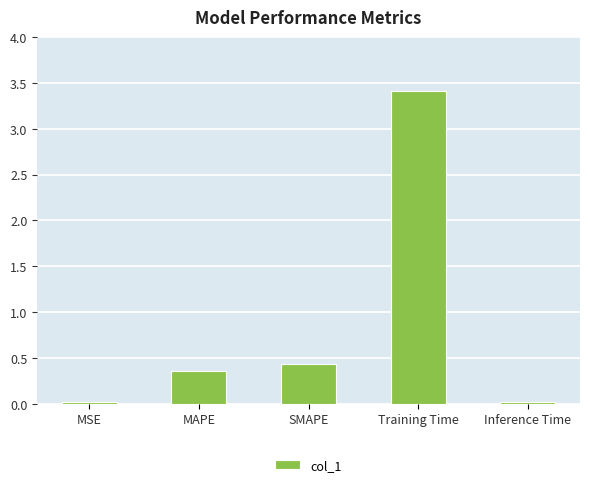

What position from the right is MSE?

5